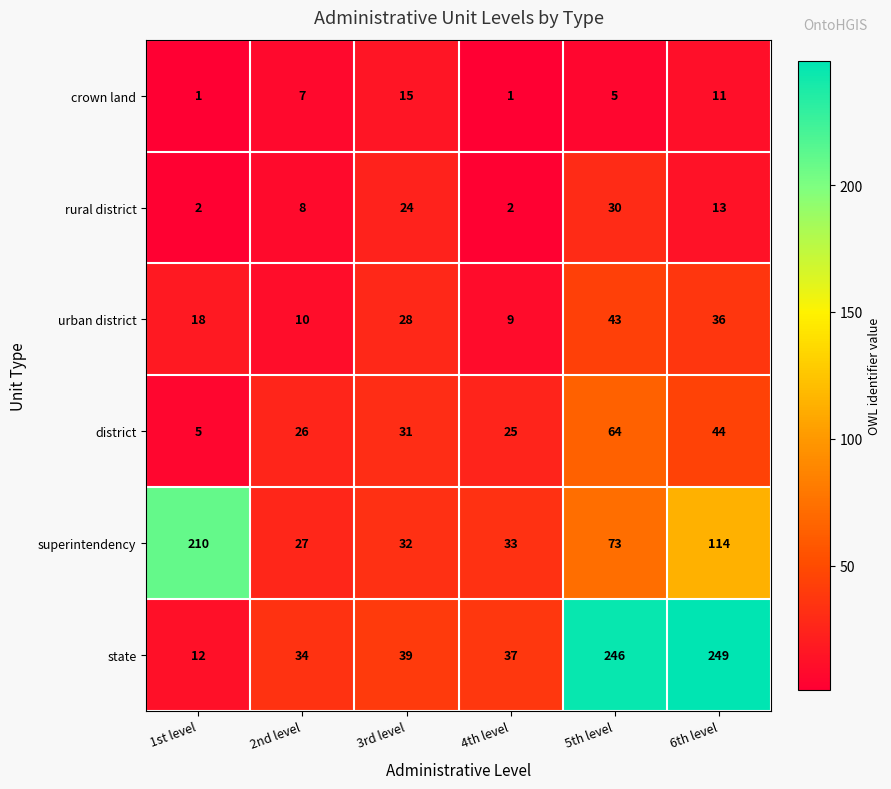

What is the maximum value for district?

64